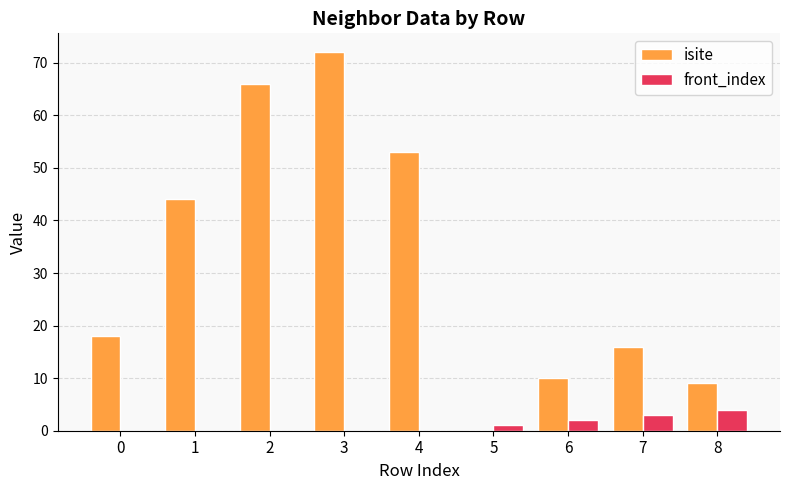

Which series changed the most between 2 and 7?

isite